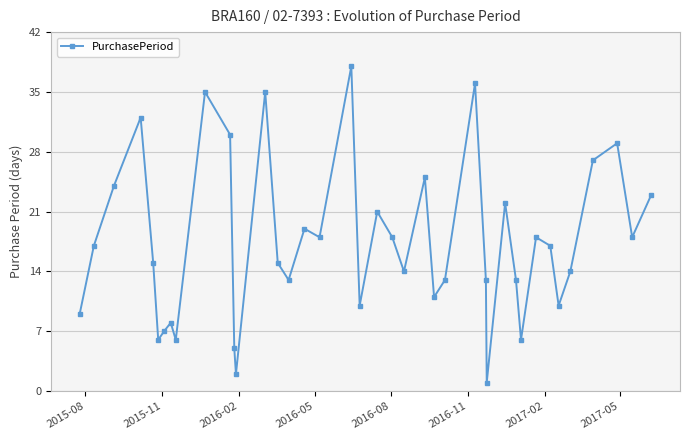

How many interior local valleys (lower than both neighbors) does the data have?

12